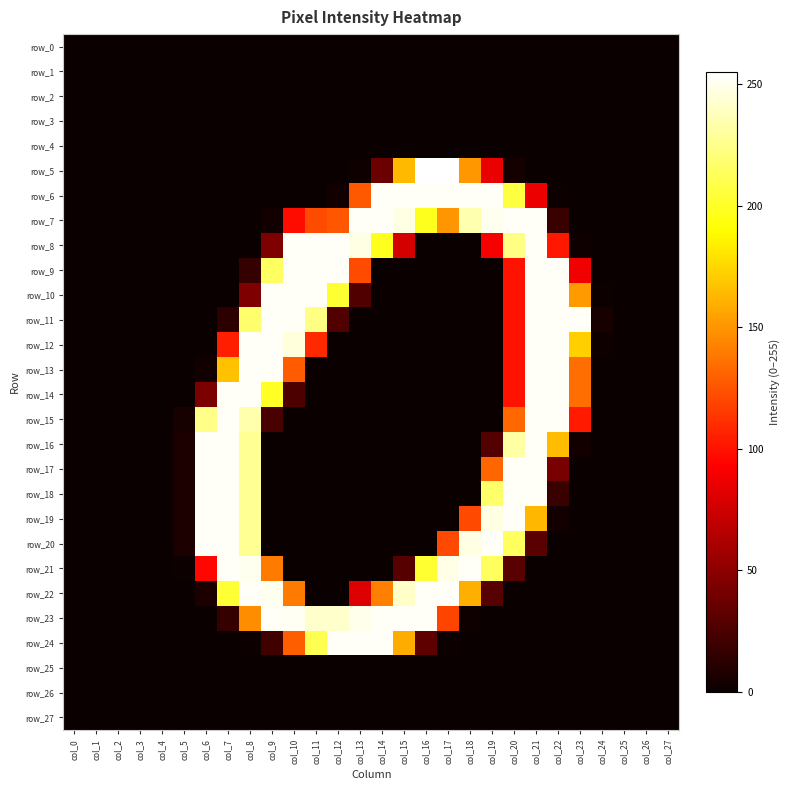

How many values in row_14 are above zero?

9